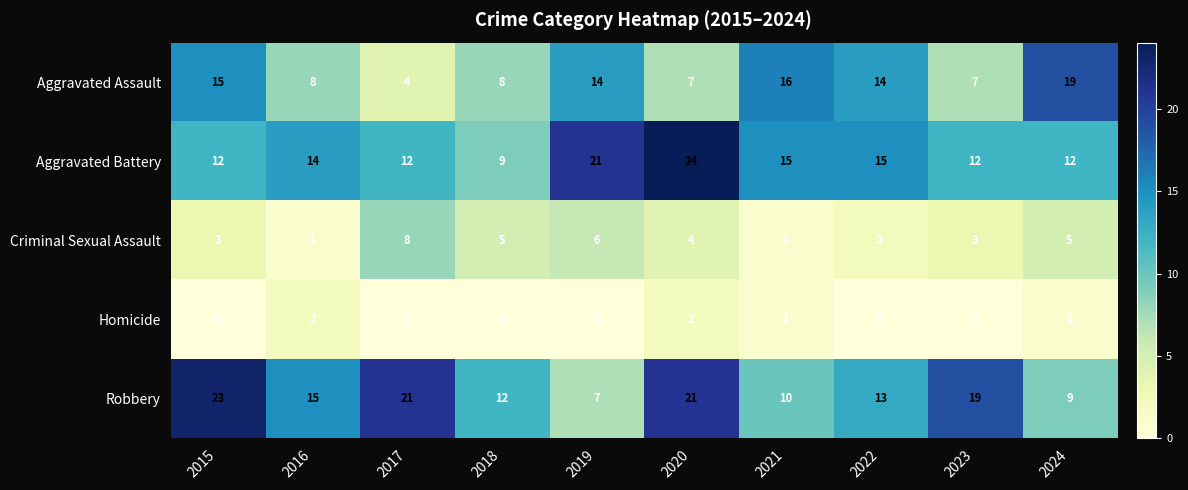

True or false: Homicide has a value of 1 at 2023.

False